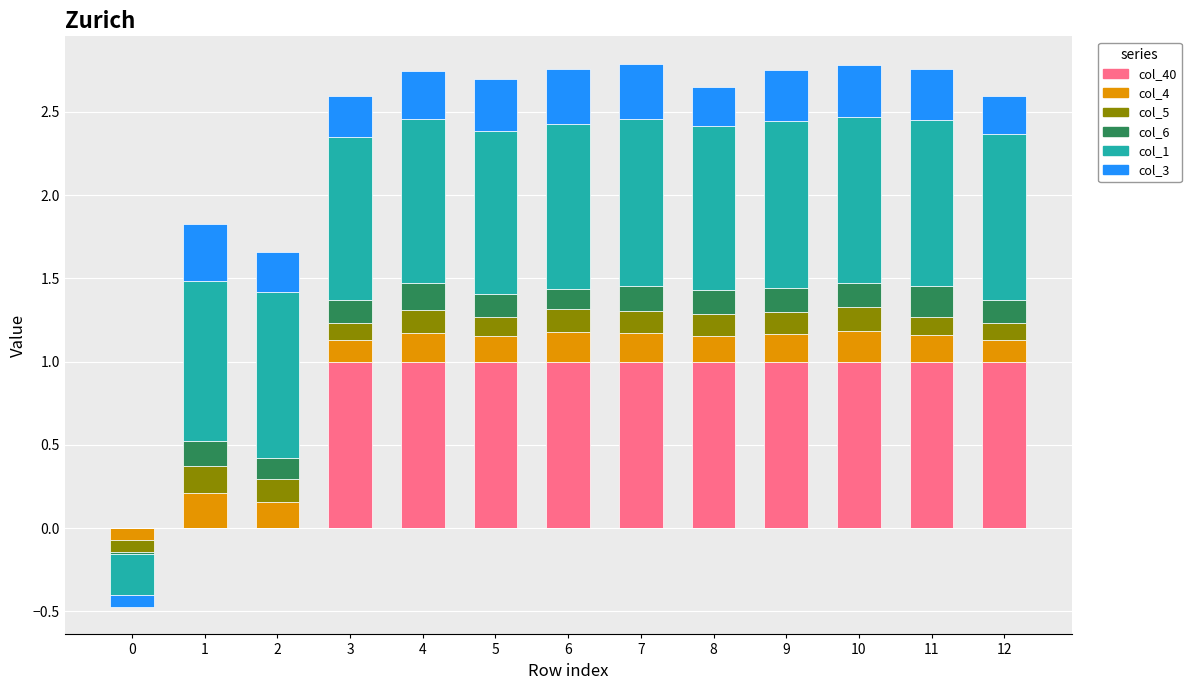

Is it true that col_3 equals 0.6 at 1?

False